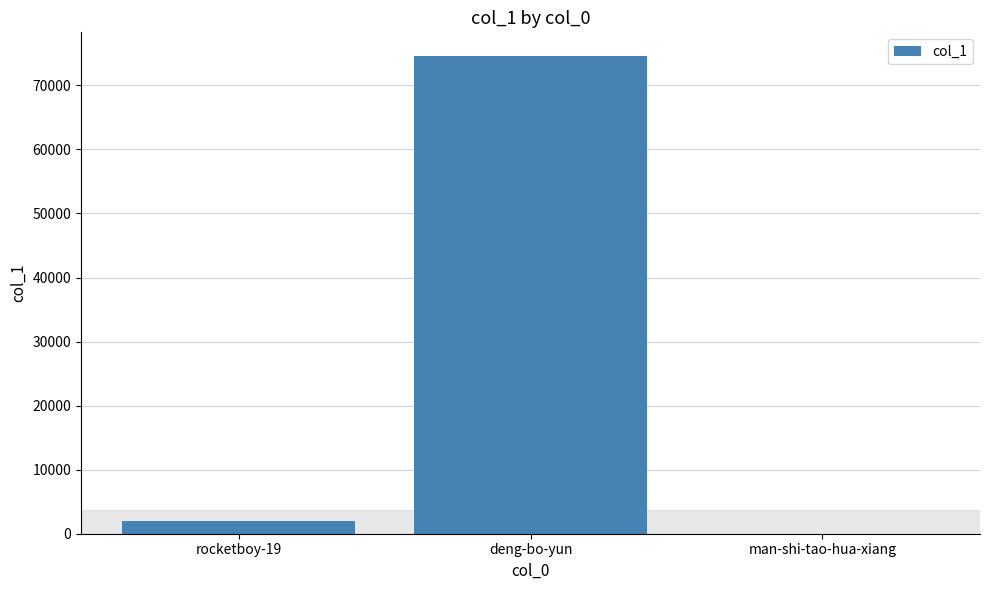

Read the value at rocketboy-19, to the nearest 50.

2000